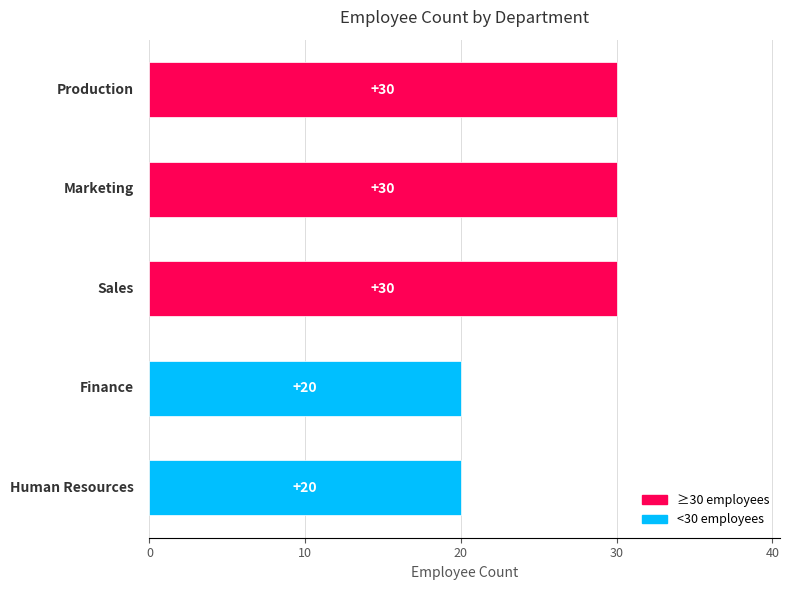

What is the difference between the maximum and second lowest values?

10